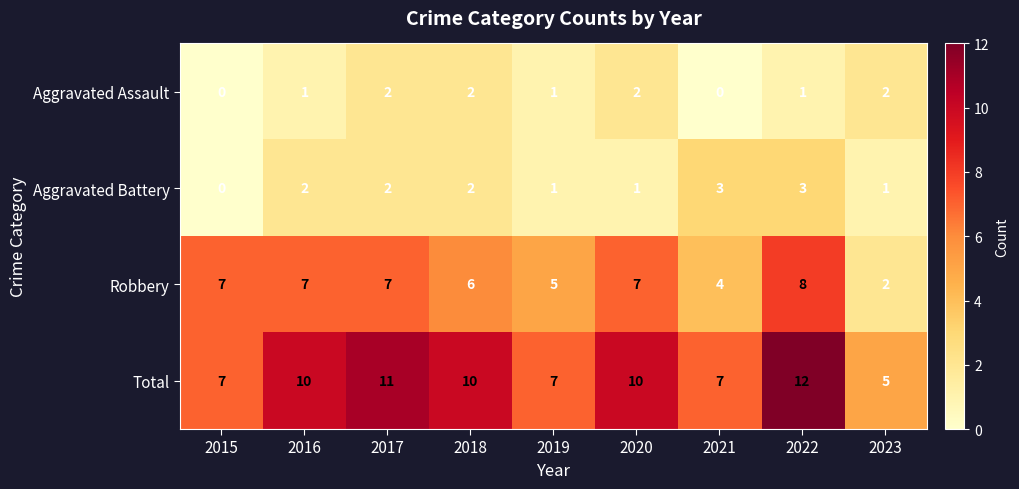

The value of Aggravated Assault at 2016 is 1. True or false?

True